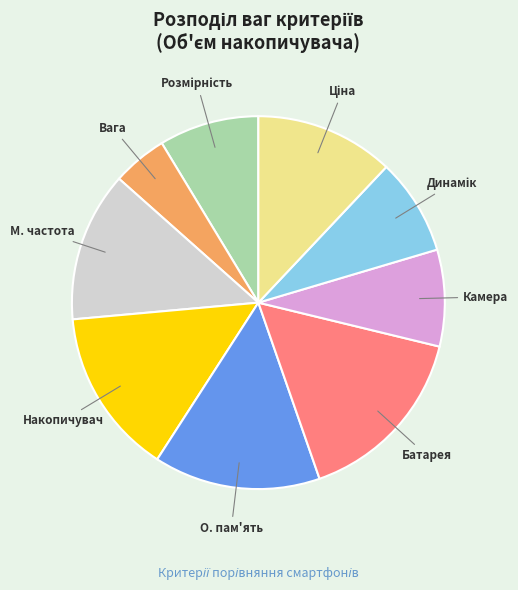

True or false: Камера accounts for 2% of the total.

False